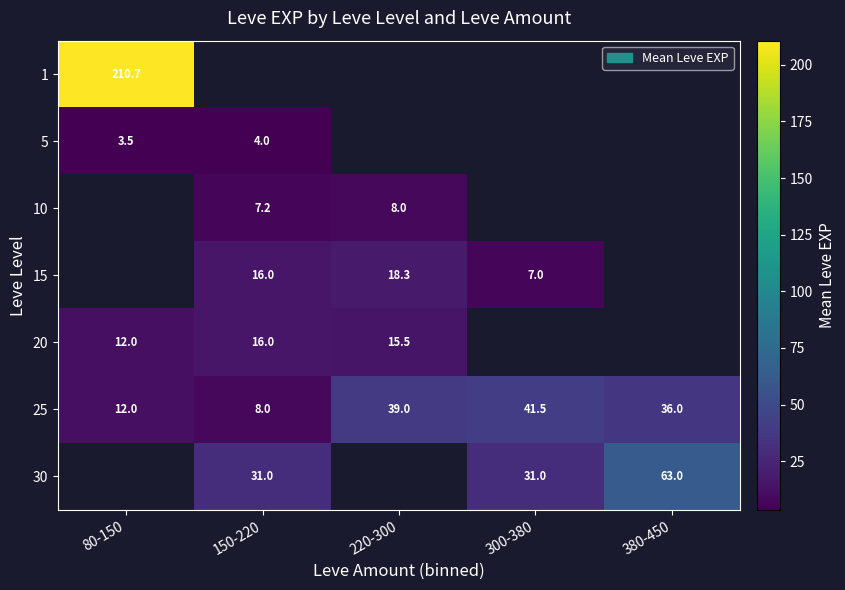

Which label corresponds to the smallest value in the chart?

80-150